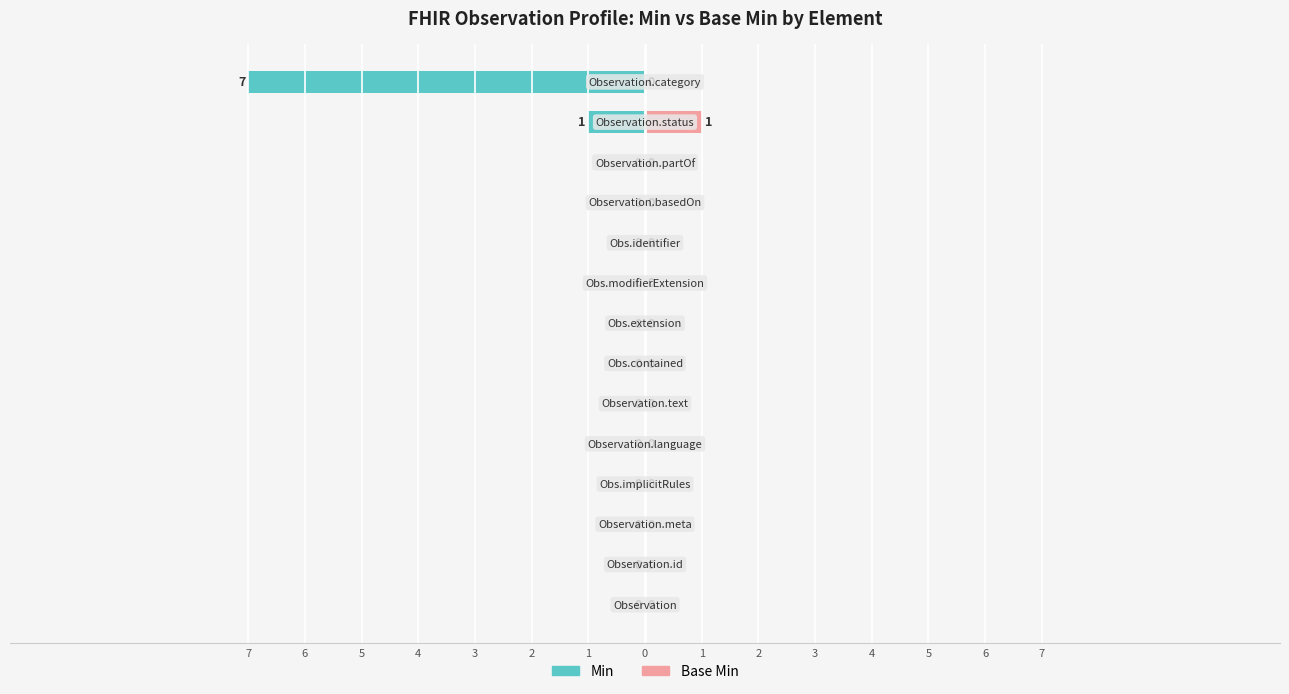

At 2, list the series in order from smallest to largest.

Min, Base Min